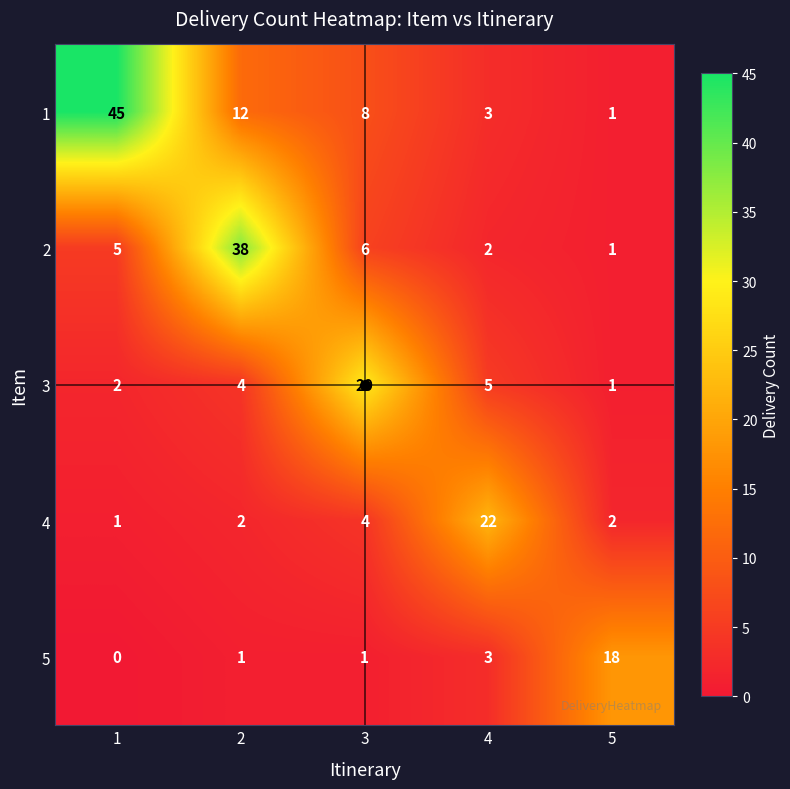

List the series in order of their peak value, highest first.

1, 2, 3, 4, 5